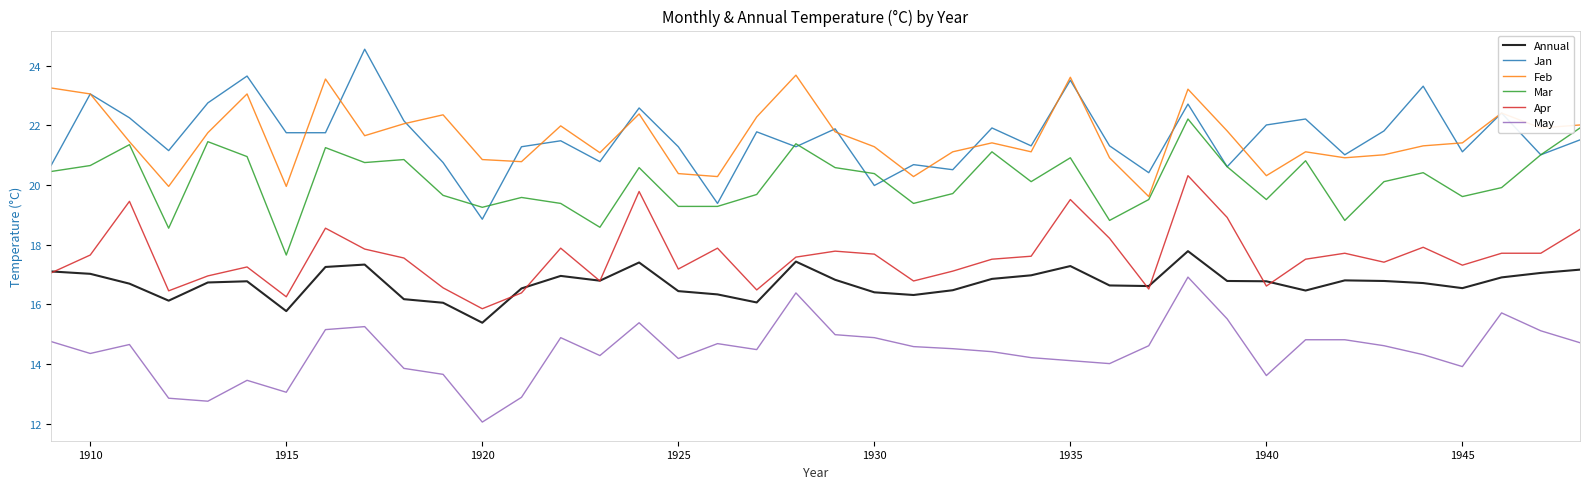

List the series in order of their peak value, lowest first.

May, Annual, Apr, Mar, Feb, Jan